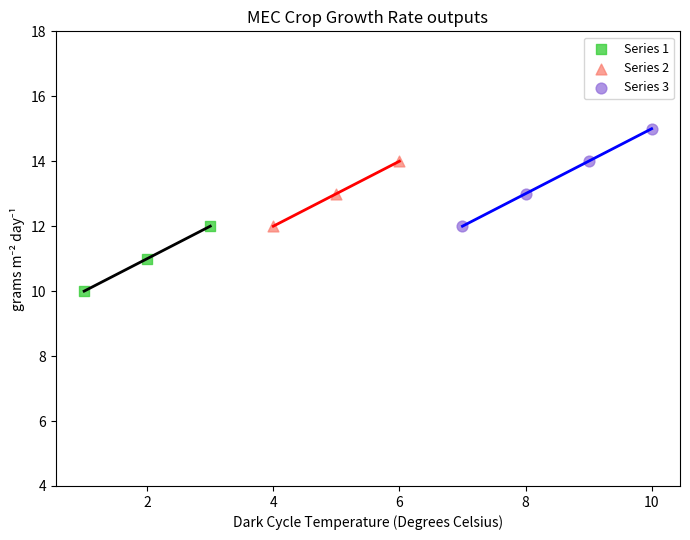

What are all the series names shown in the legend?

Series 1, Series 2, Series 3